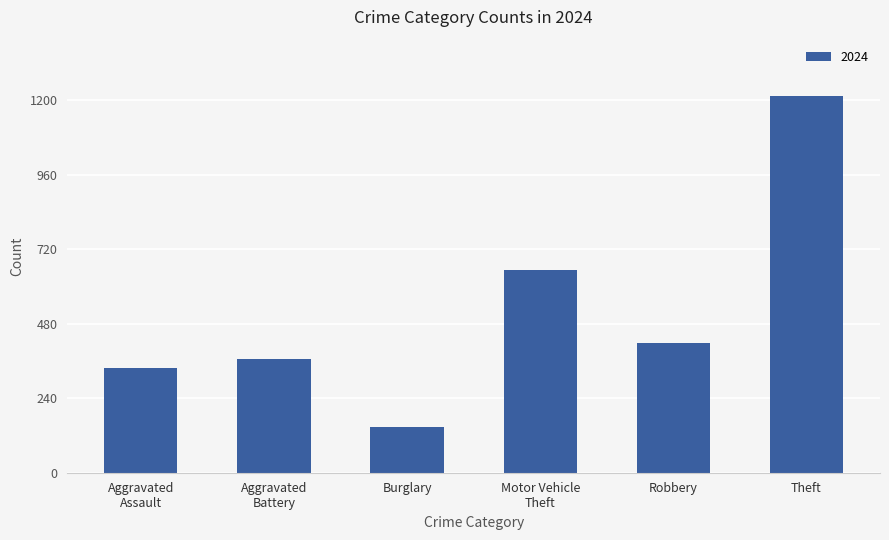

What is the greatest value displayed?

1214